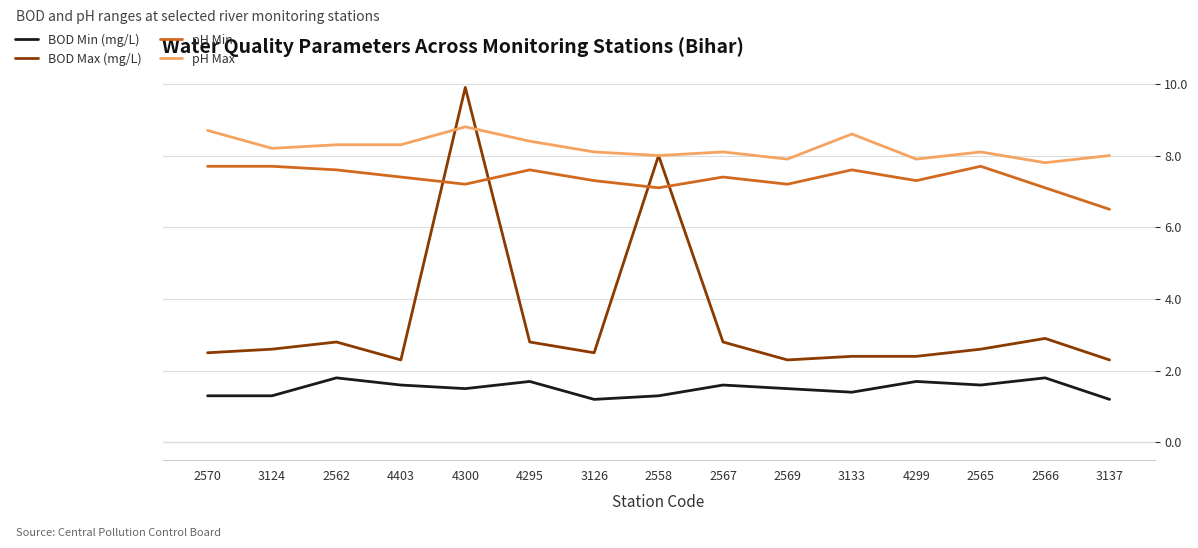

At how many categories does at least one series exceed 1?

15